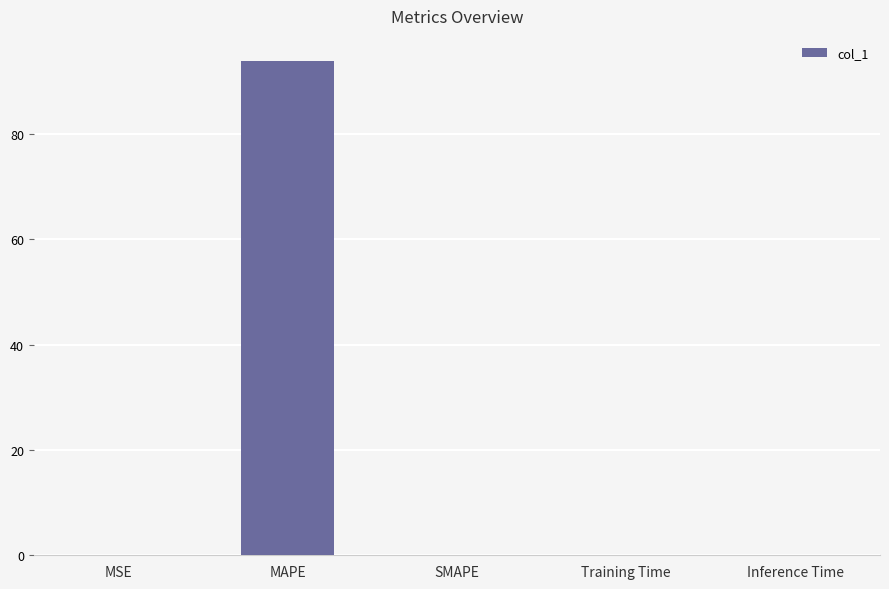

What is the change in value from MSE to MAPE?

+93.9